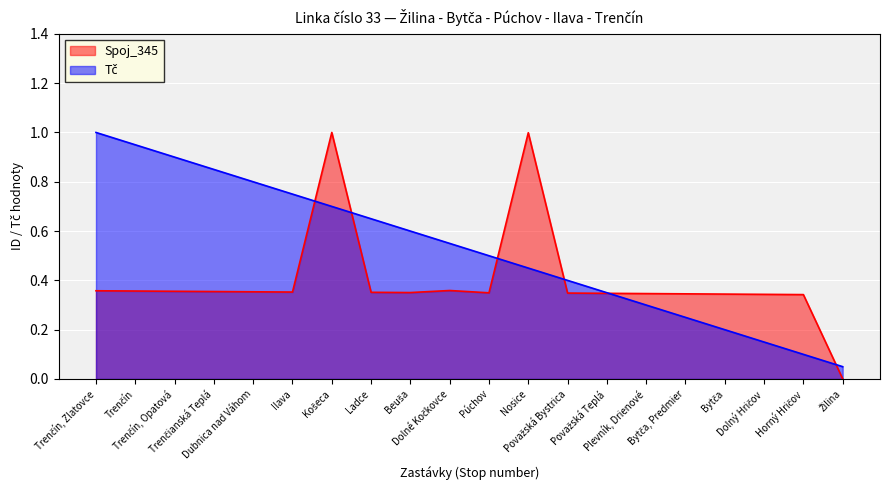

What is the value of the Spoj_345 point at the 2nd from the left?

0.4